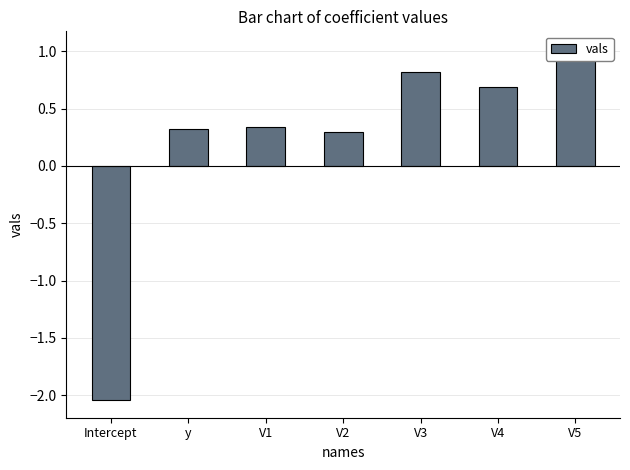

What is the maximum value shown in the chart?

1.0